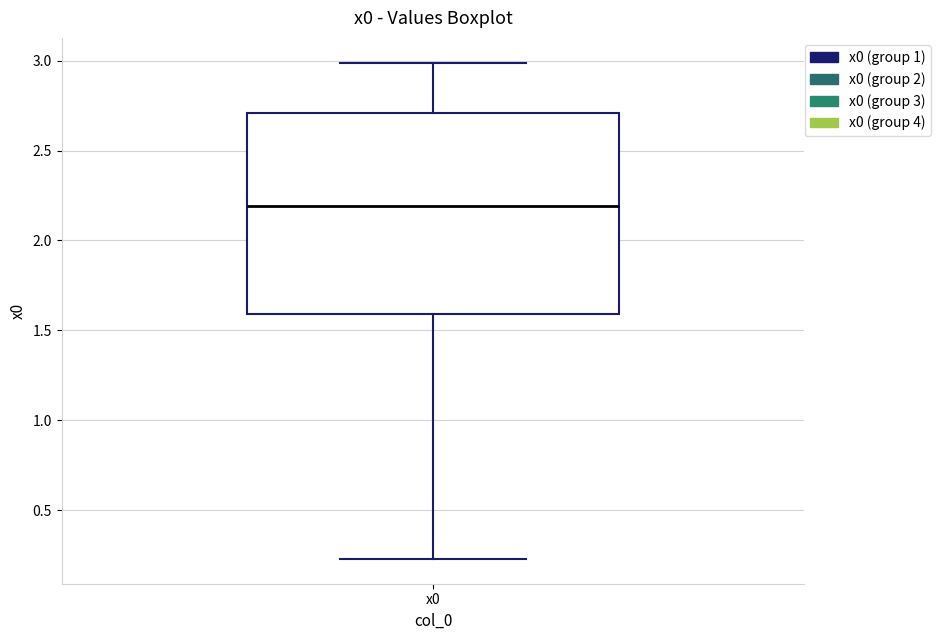

Where does the upper whisker of the box for x0 end on the y-axis? The values are not printed on the chart, so give them approximately, as read against the axis.

3.00